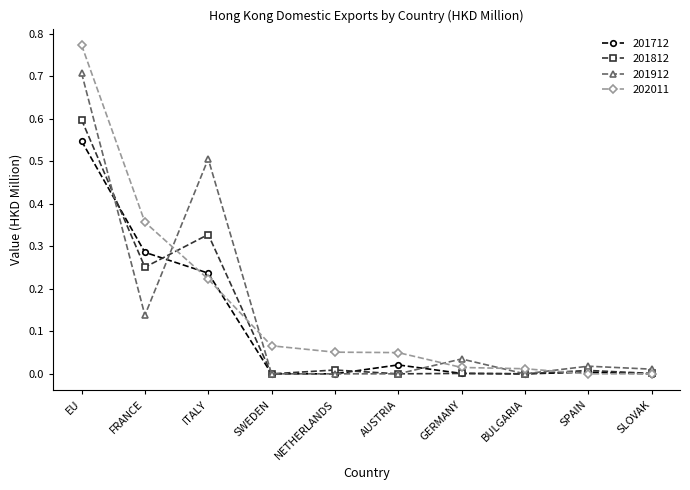

Count the number of categories in the chart.

10